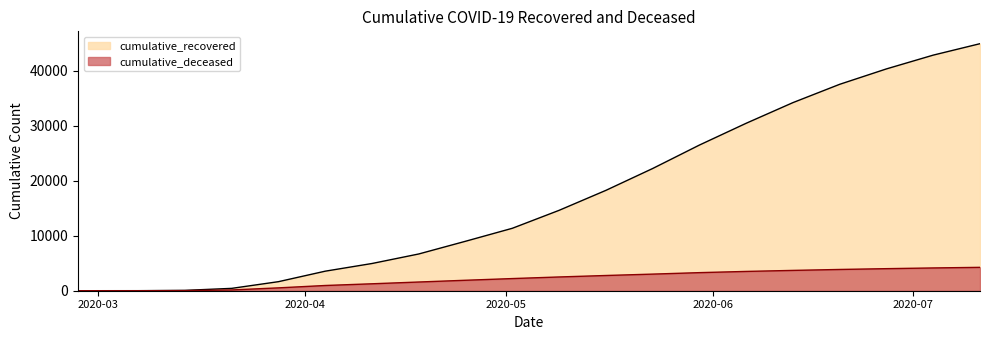

List the labels in order of cumulative_recovered value, smallest first.

2020-02-27, 2020-03-07, 2020-03-14, 2020-03-21, 2020-03-28, 2020-04-04, 2020-04-11, 2020-04-18, 2020-04-25, 2020-05-02, 2020-05-09, 2020-05-16, 2020-05-23, 2020-05-30, 2020-06-06, 2020-06-13, 2020-06-20, 2020-06-27, 2020-07-04, 2020-07-11